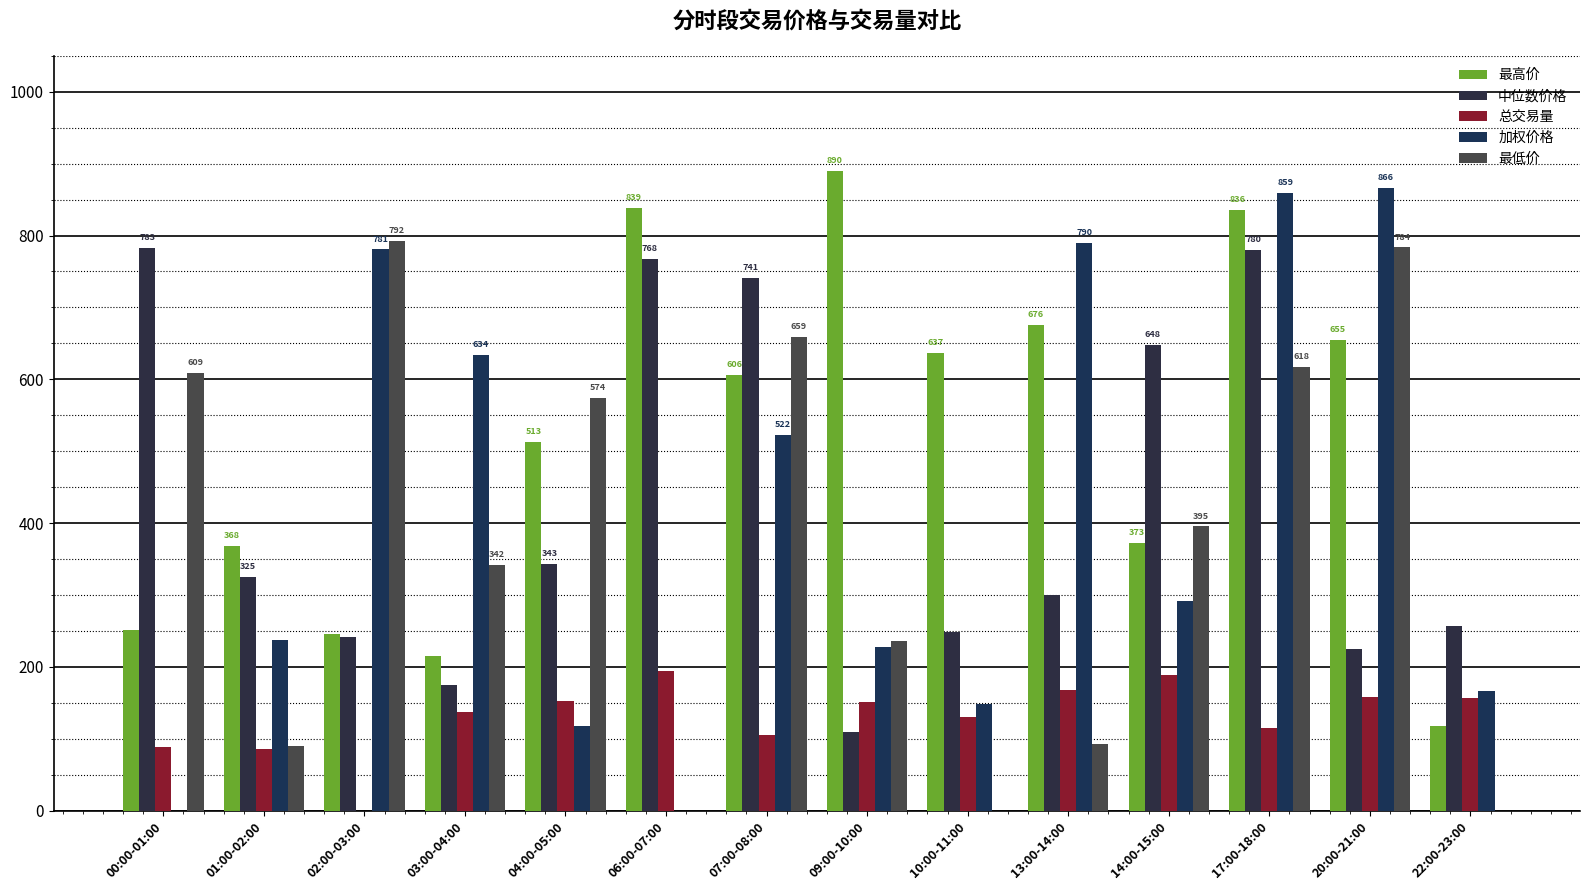

What is the sum of all 中位数价格 values?

5943.8